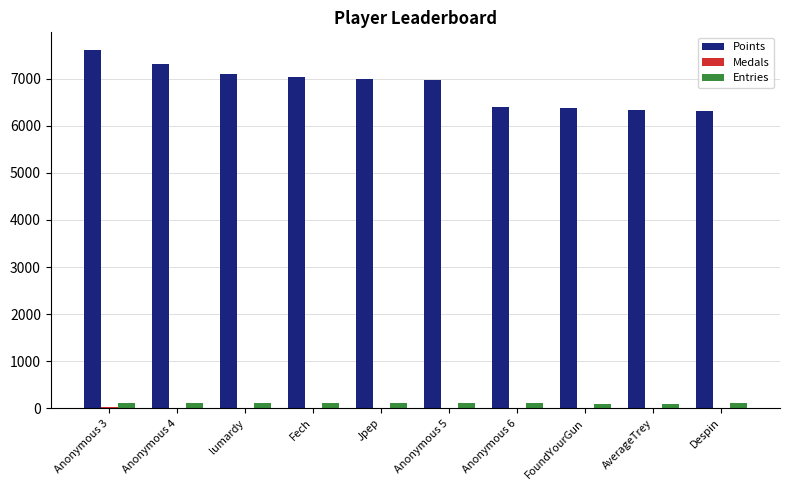

How many series are shown in this chart?

3